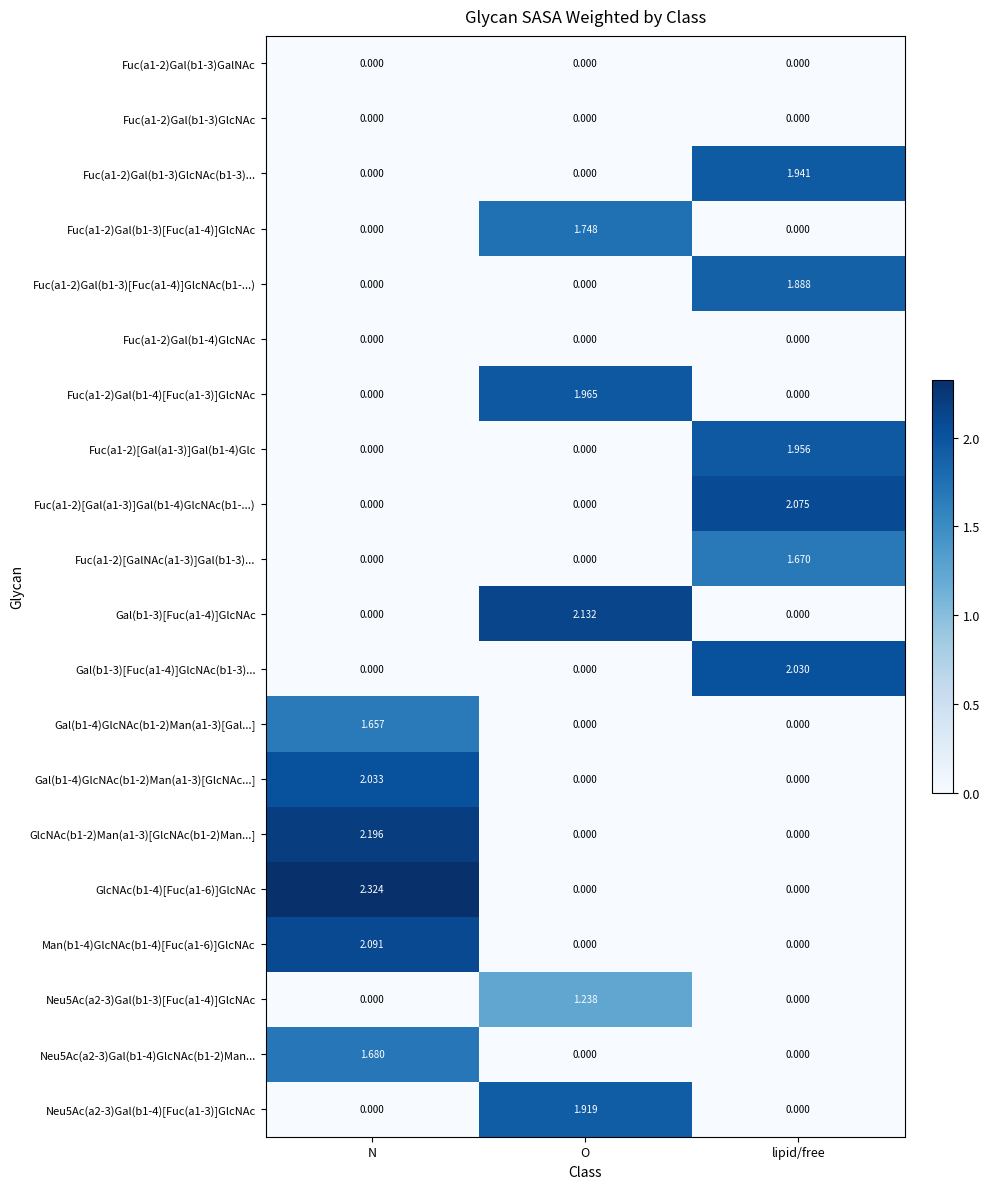

Which category has the highest value across all series?

N